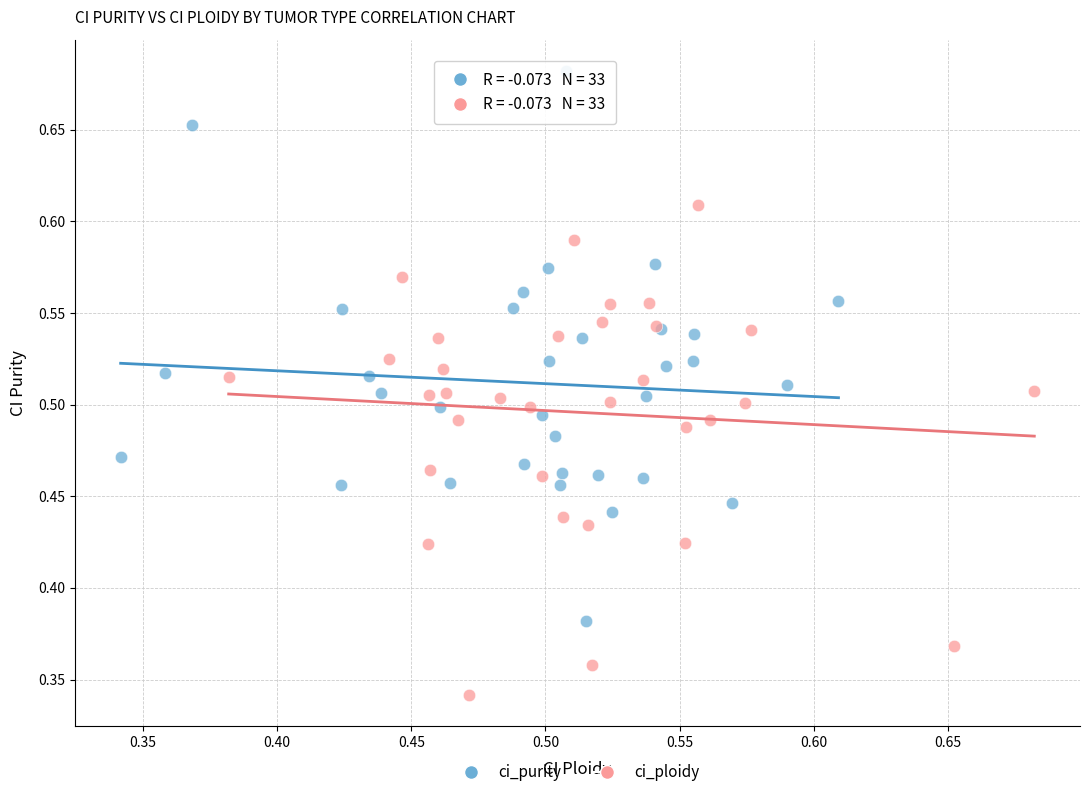

Which series reaches the minimum Y coordinate?

ci_ploidy